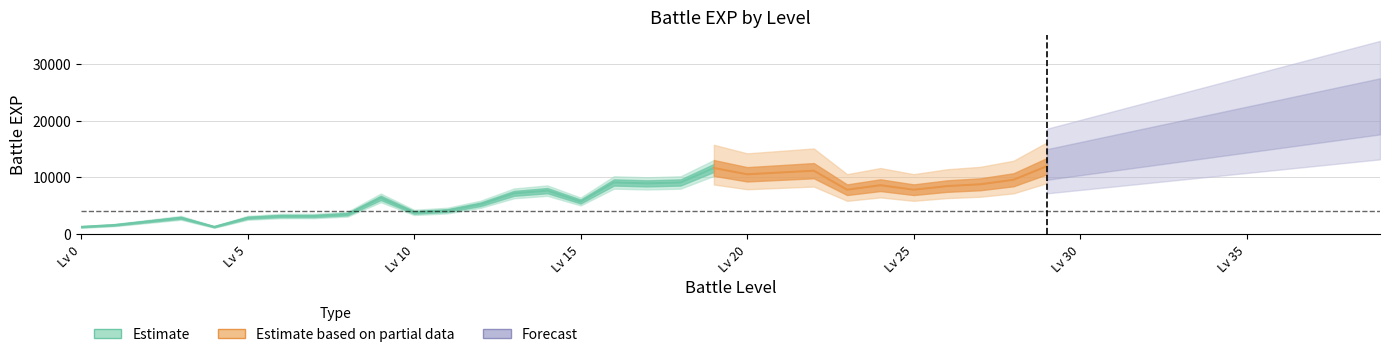

Reading left to right, what are all the values shown in this chart?

battle_level: 0=0	1=1	2=2	3=3	4=4	5=5	6=6	7=7	8=8	9=9	10=10	11=11	12=12	13=13	14=14	15=15	16=16	17=17	18=18	19=19	20=20	21=21	22=22	23=23	24=24	25=25	26=26	27=27	28=28	29=29	30=30	31=31	32=32	33=33	34=34	35=35	36=36	37=37	38=38	39=39
battle_exp: 0=1280	1=1600	2=2240	3=2880	4=1280	5=2880	6=3200	7=3200	8=3520	9=6400	10=3840	11=4160	12=5280	13=7200	14=7680	15=5760	16=9120	17=8960	18=9120	19=11680	20=10560	21=10880	22=11200	23=7840	24=8640	25=7840	26=8480	27=8800	28=9600	29=12000	30=13000	31=14000	32=15000	33=16000	34=17000	35=18000	36=19000	37=20000	38=21000	39=22000